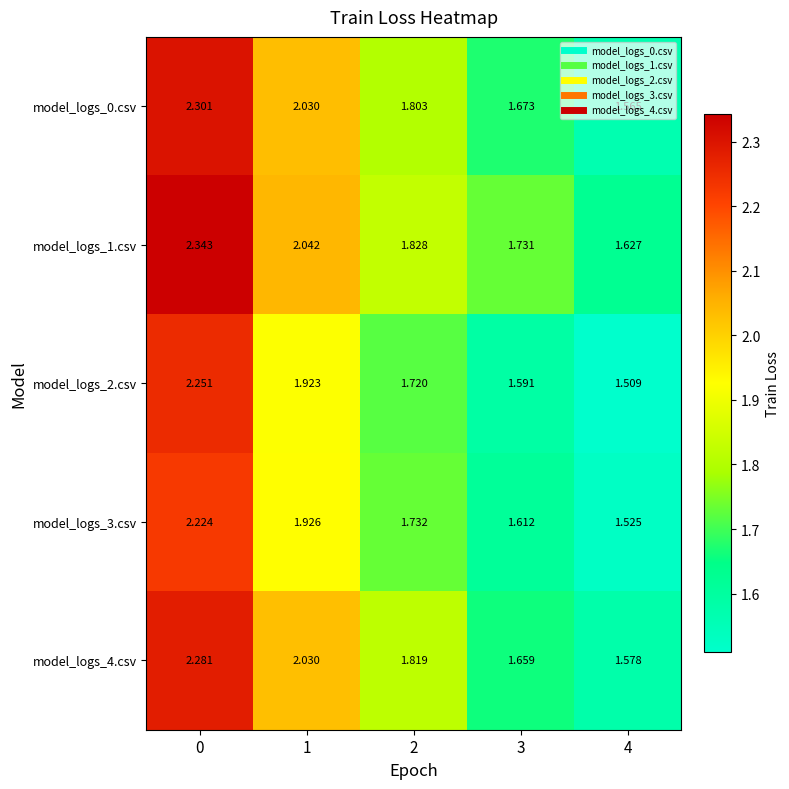

Is the value of model_logs_3.csv at 2 greater than the value of model_logs_4.csv at 3?

Yes